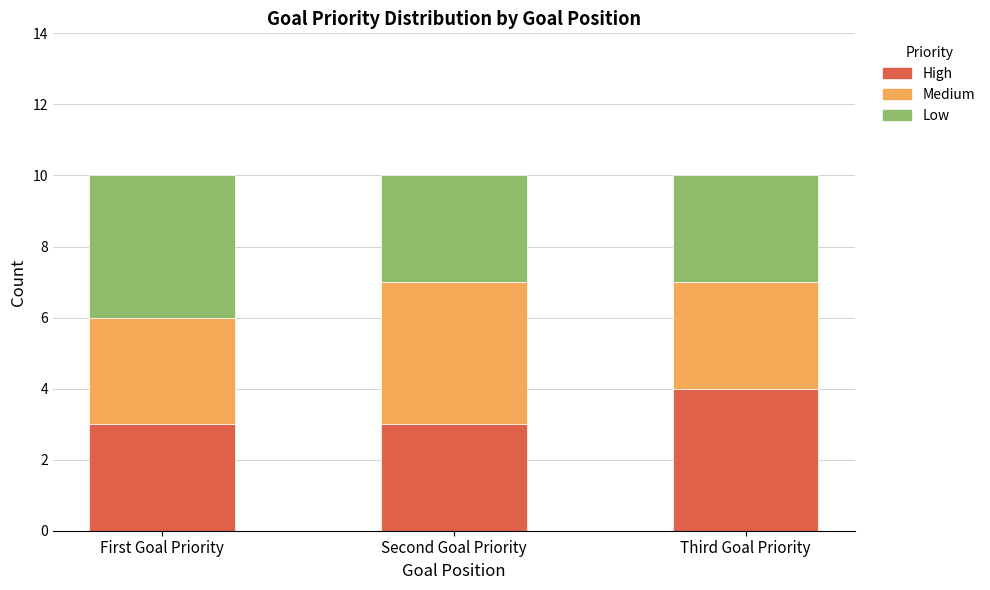

Is it true that High equals 2 at First Goal Priority?

False